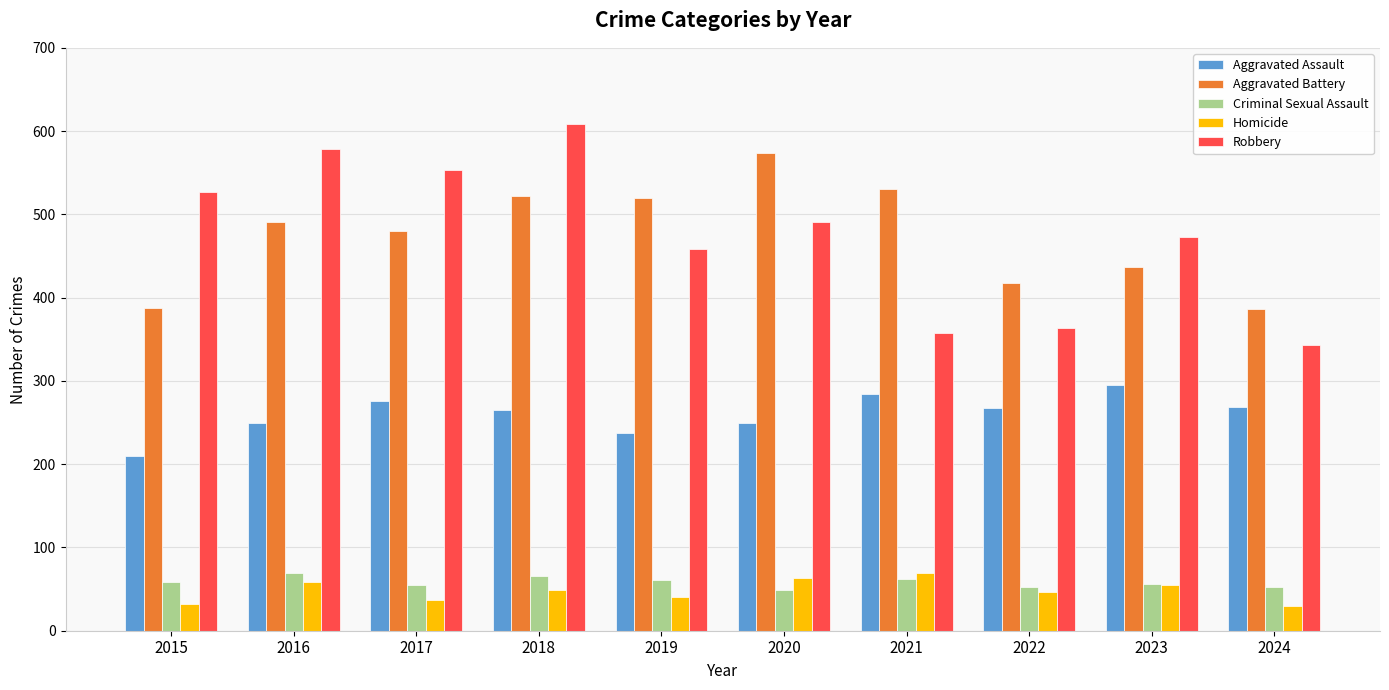

What is the sum of the Aggravated Assault values at 2015 and 2020?

459